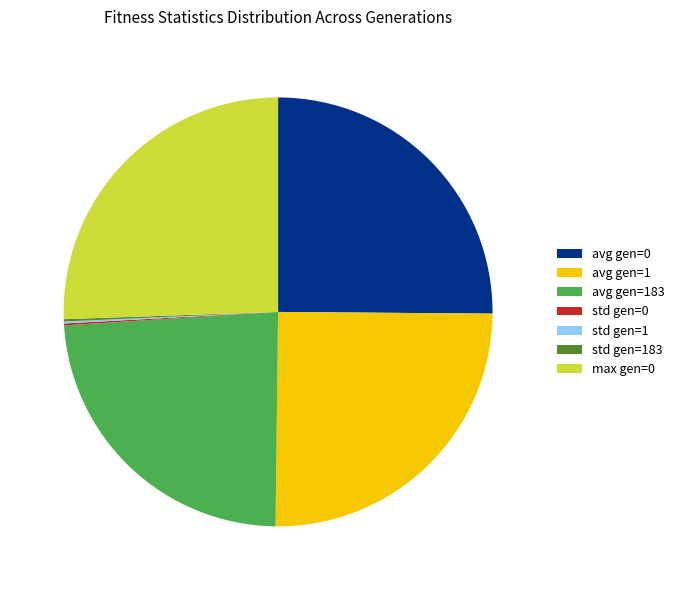

Does any single category account for the majority?

No